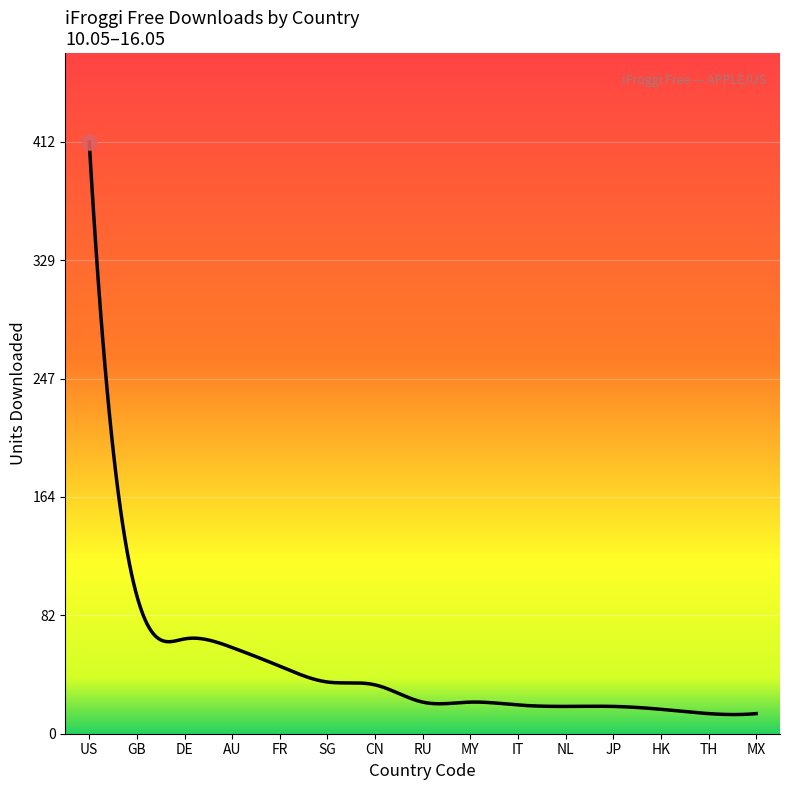

What is the difference between the maximum and minimum values?

398.7